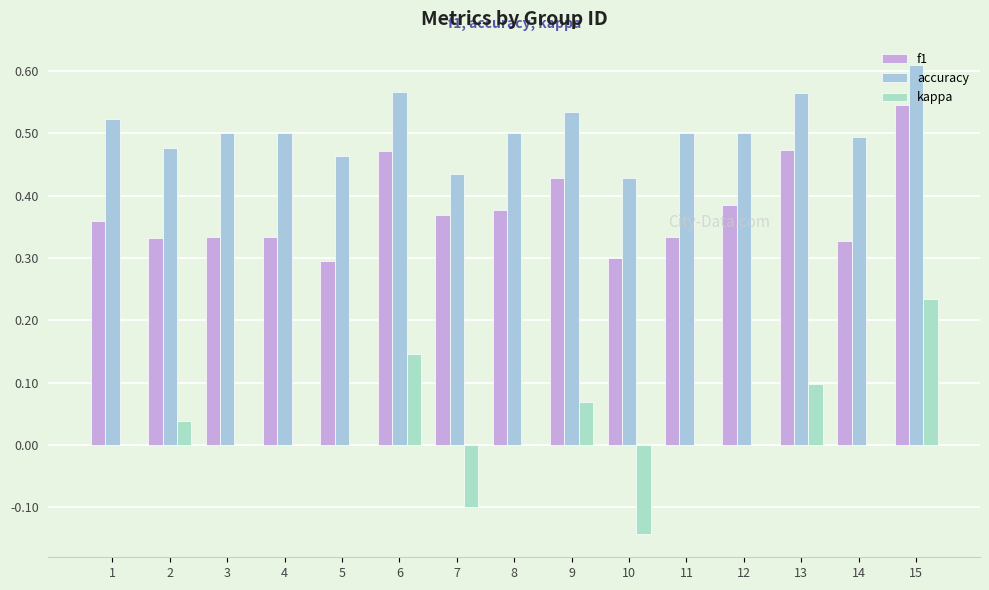

How many groups of bars are there?

15